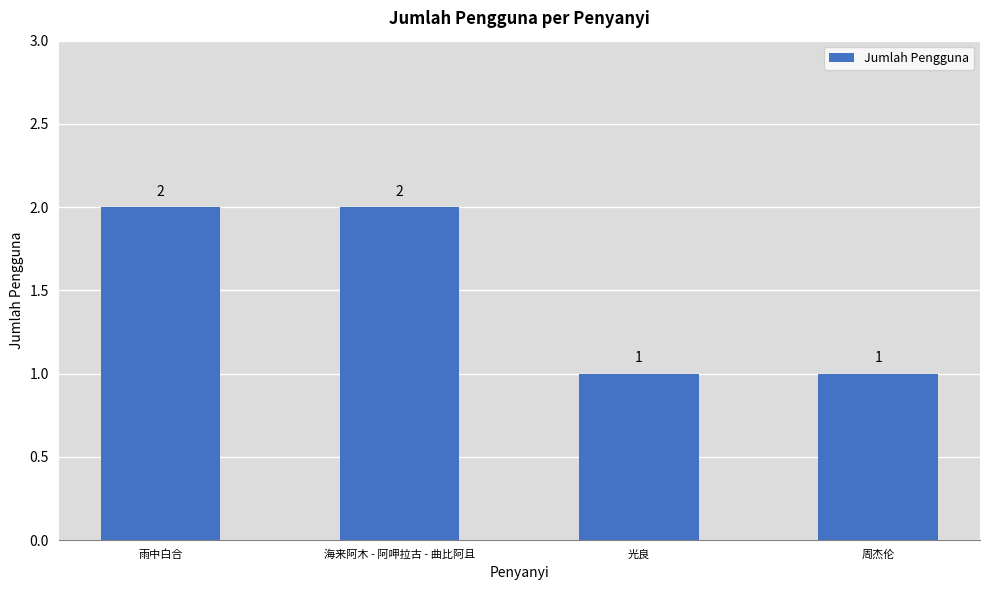

Count the values in the range 1 to 2.

4